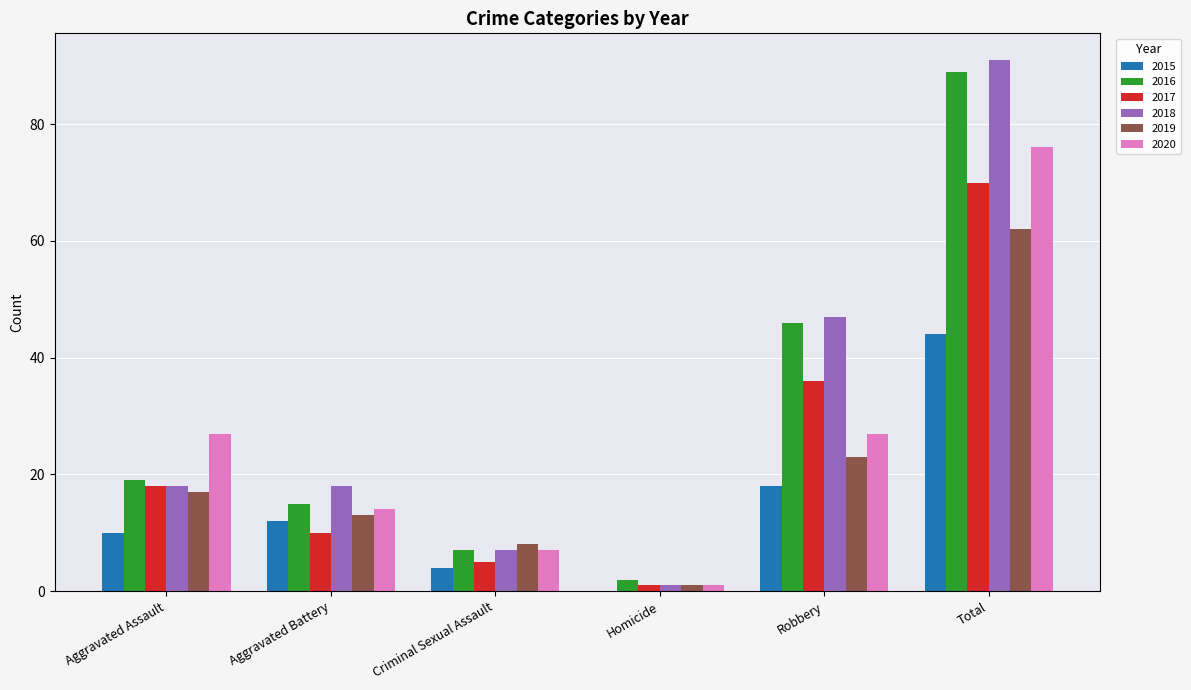

What is the approximate value of 2019 at Aggravated Assault?

17